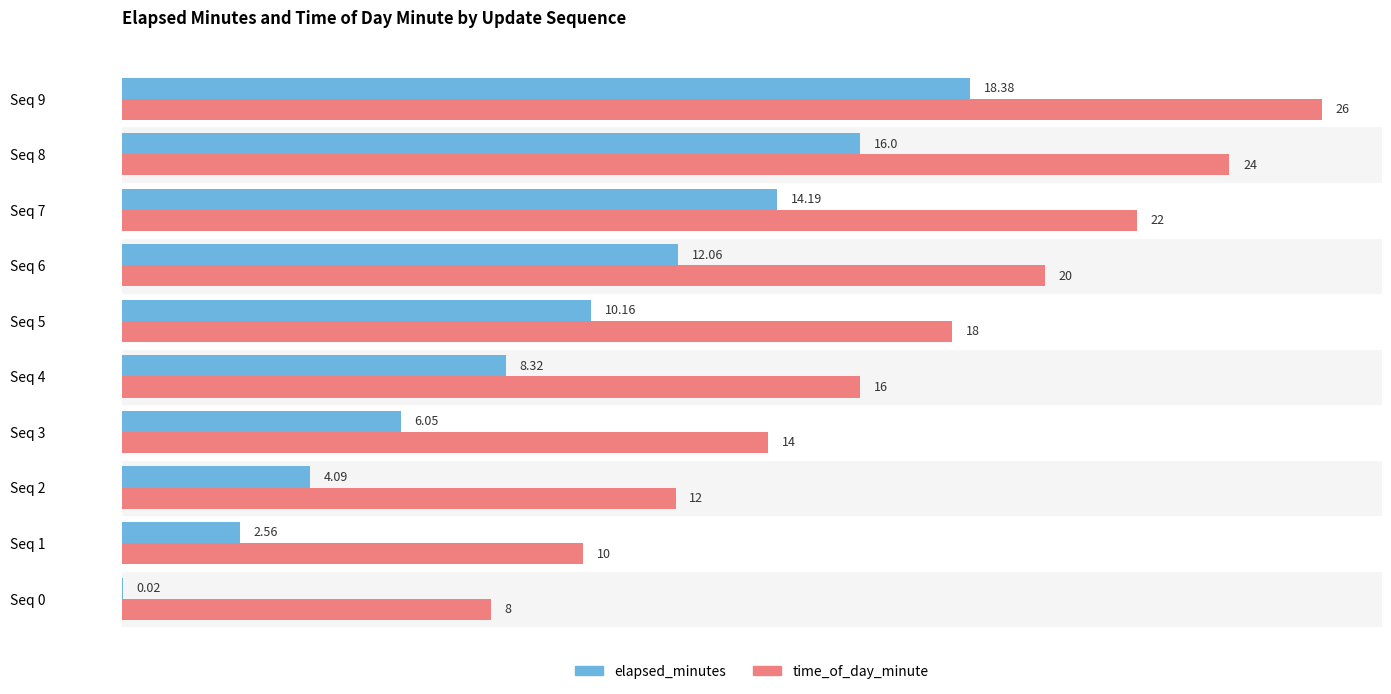

At which category is the sum across all series the highest?

Seq 9